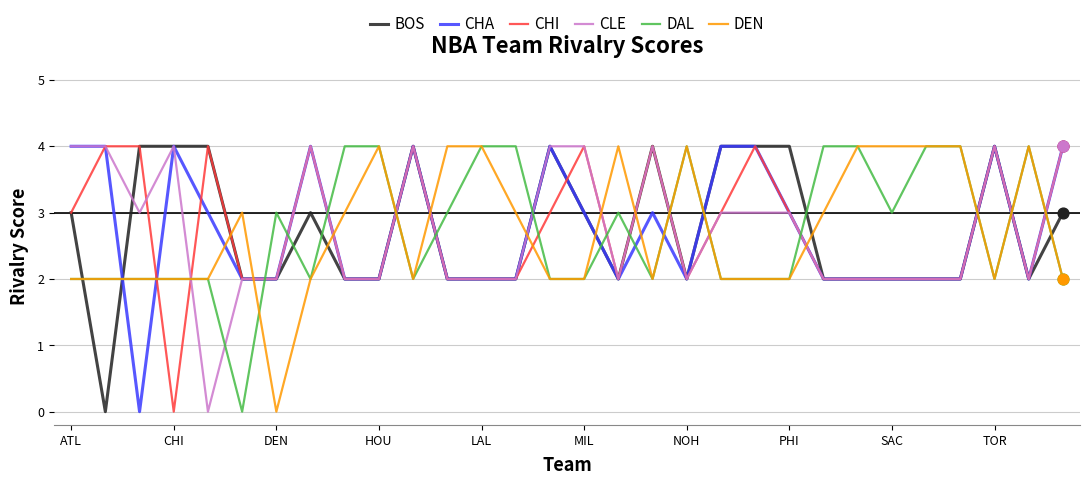

True or false: CHI and DAL intersect in this chart.

True